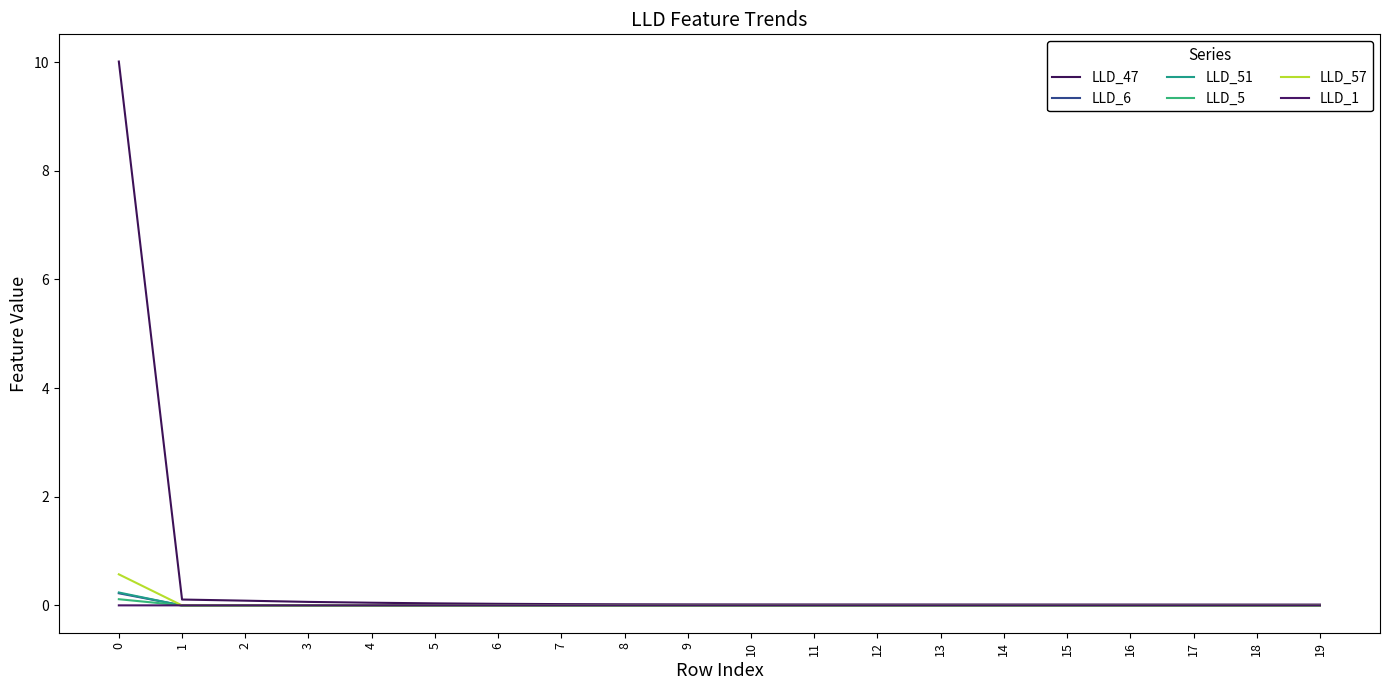

Where is LLD_5 nearest to the value 0?

19